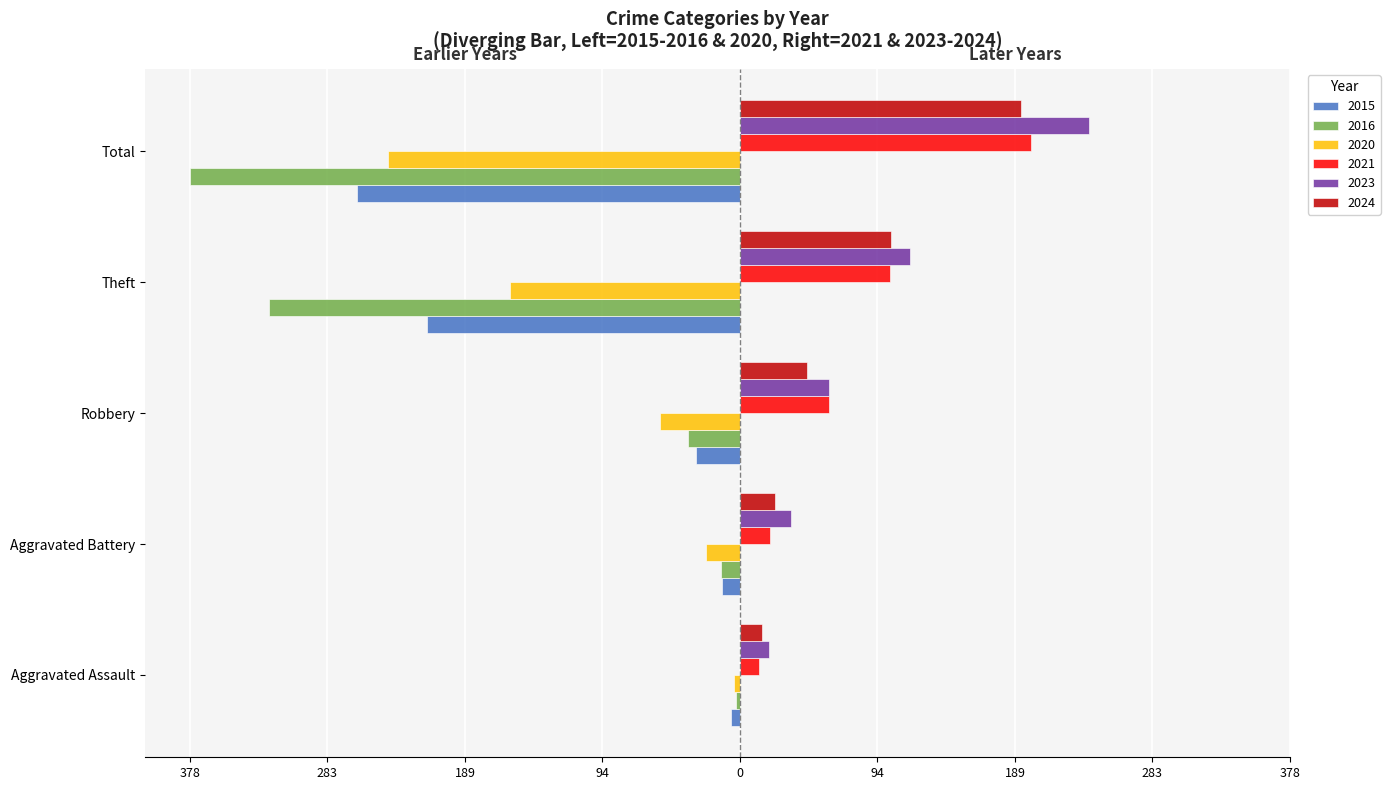

Between Aggravated Assault and Theft, which series saw the biggest shift?

2016